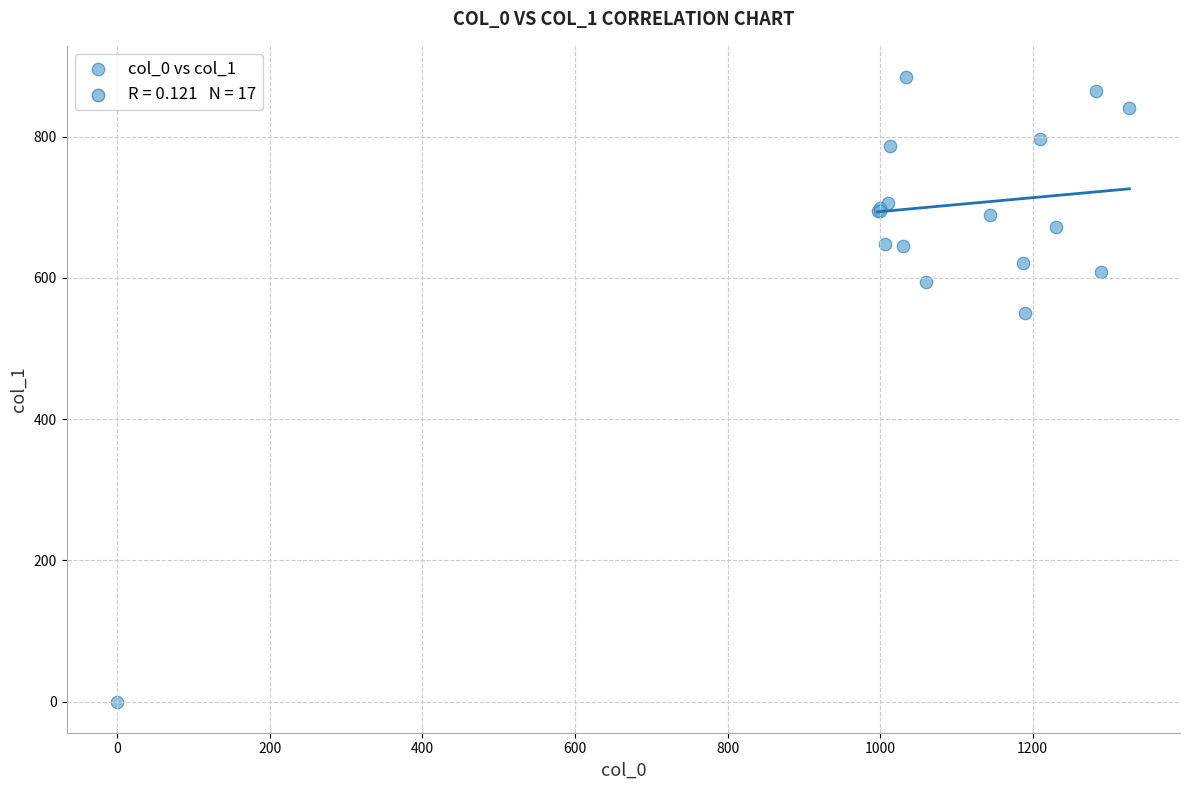

What Y value in the scatter plot is closest to 442?

550.1